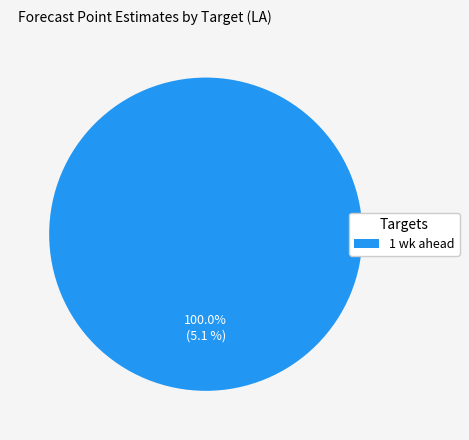

Rank the categories by value from lowest to highest.

1 wk ahead